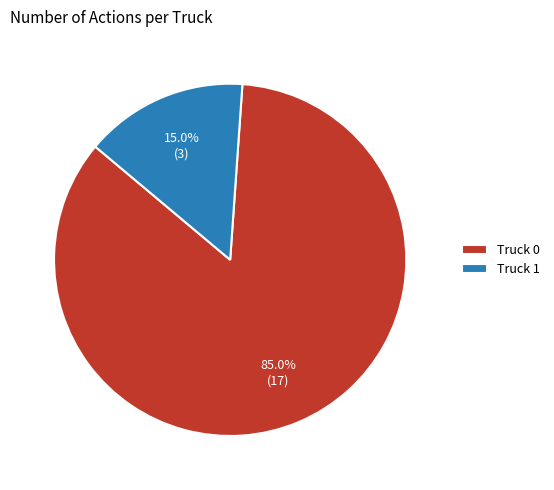

To the nearest percent, what is the combined percentage of Truck 0 and Truck 1?

100%